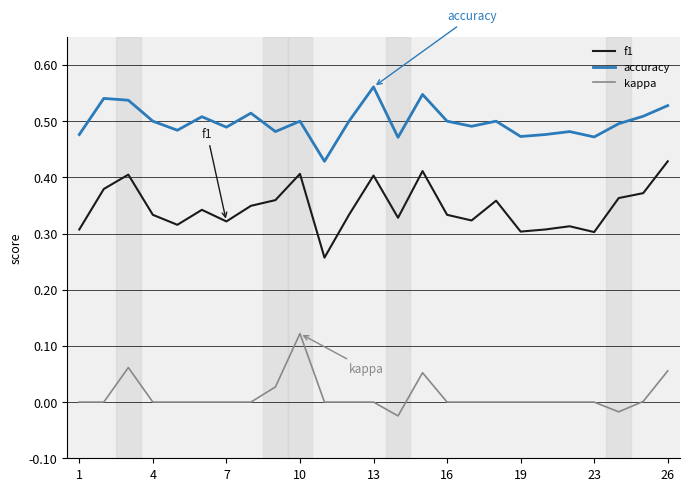

Which series has the largest total across all categories?

accuracy